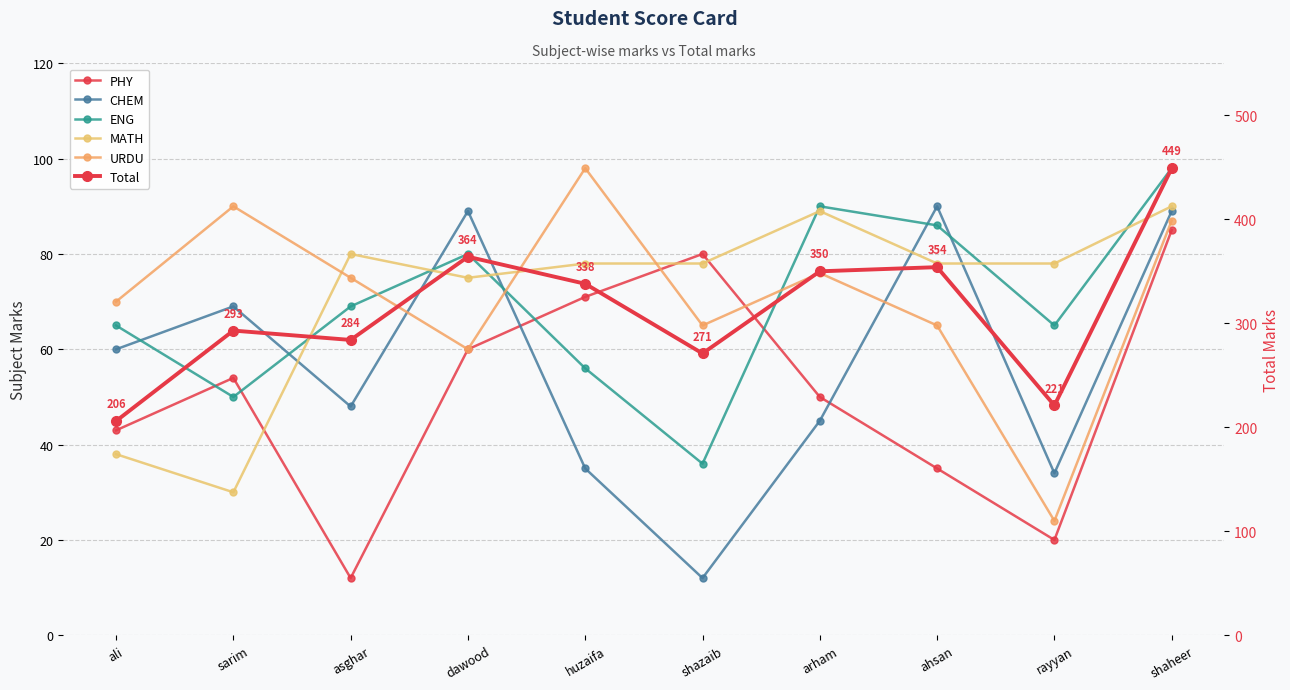

Which series changed the most between sarim and asghar?

MATH